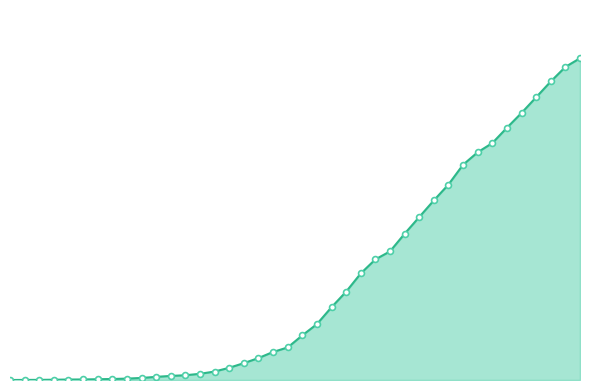

Does the chart have visible grid lines?

No